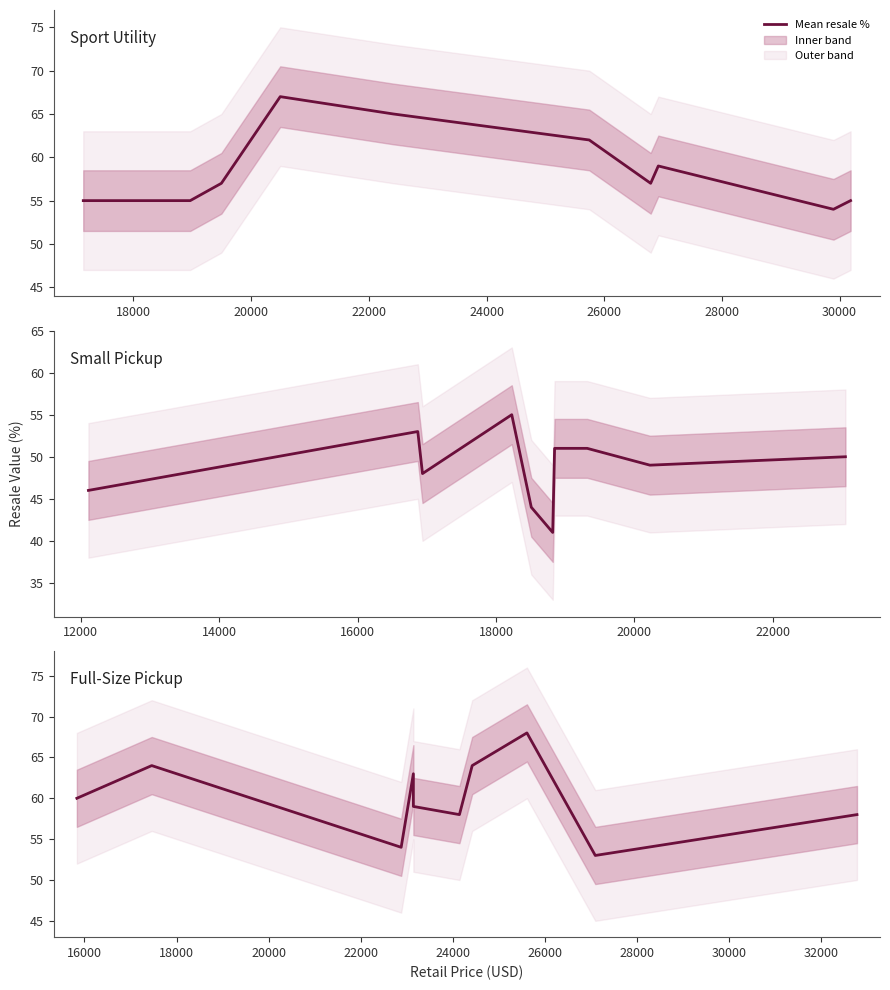

Does the chart display data point markers on the line(s)?

No